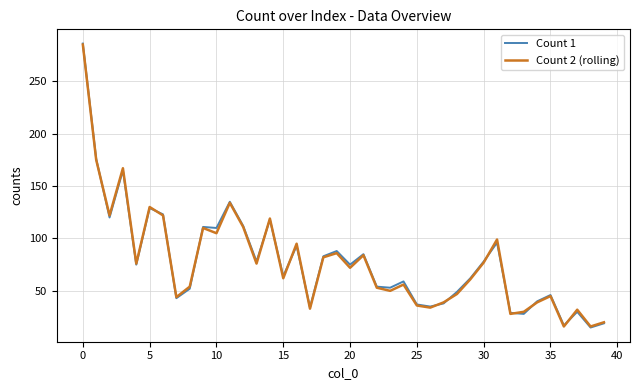

Which series has the largest range (max minus min)?

Count 1